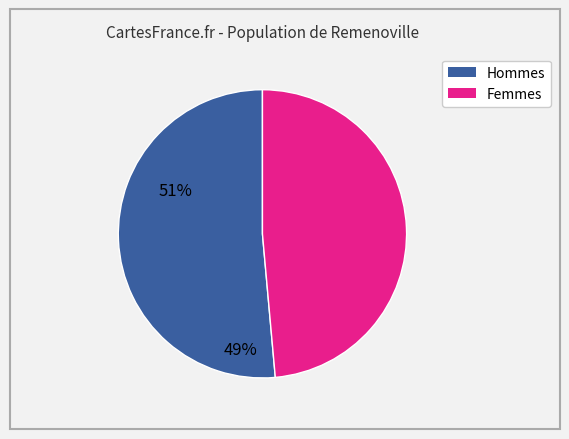

Is there a majority slice in this chart?

Yes